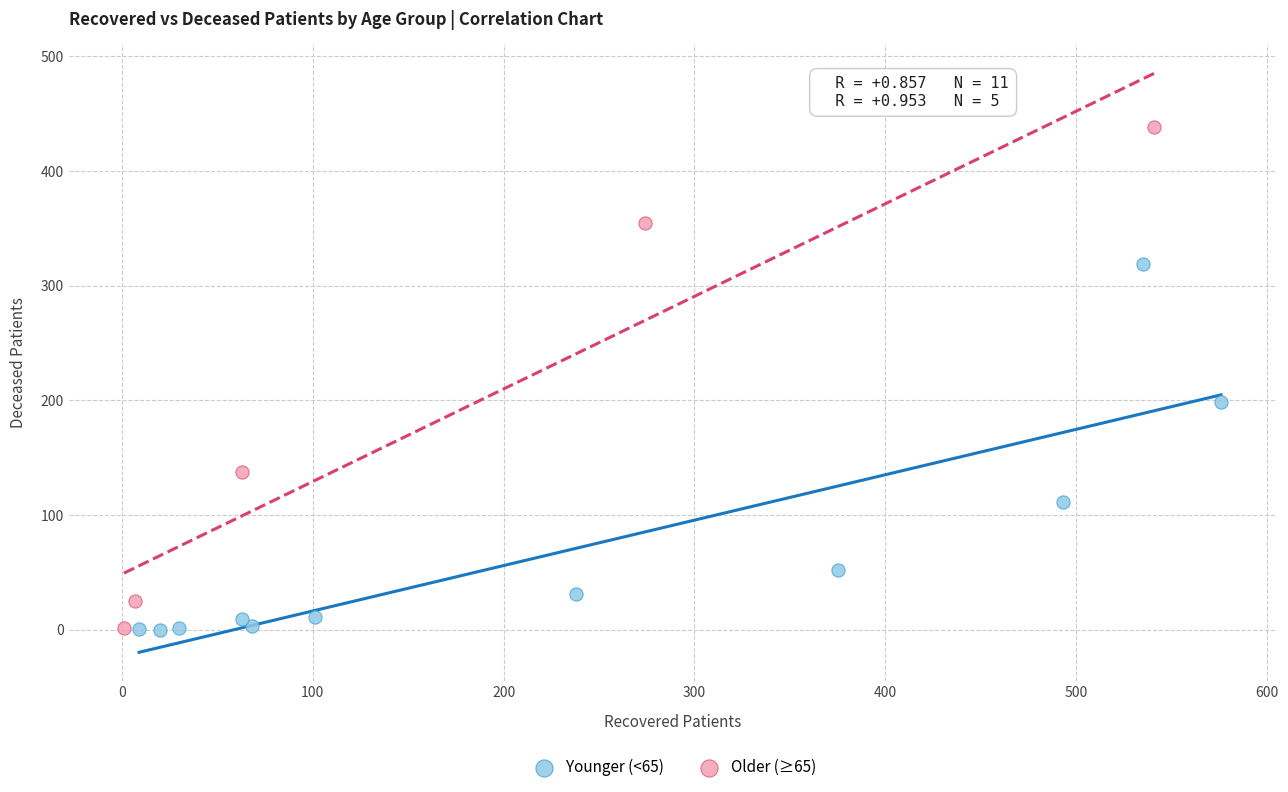

Which series has the widest spread of Y values?

Older (≥65)